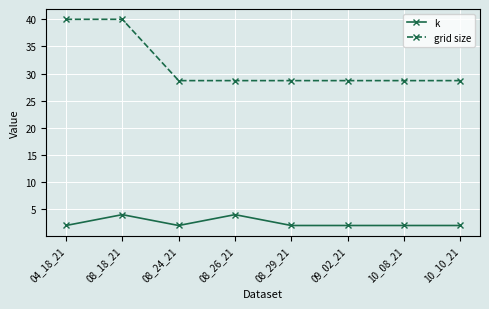

Does the chart have visible grid lines?

Yes